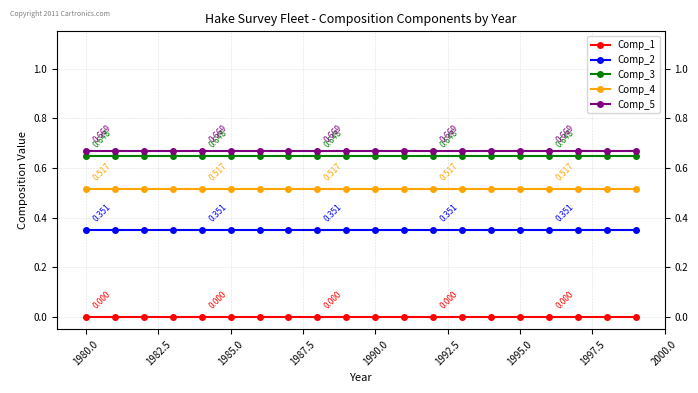

True or false: Comp_3 and Comp_2 intersect in this chart.

False